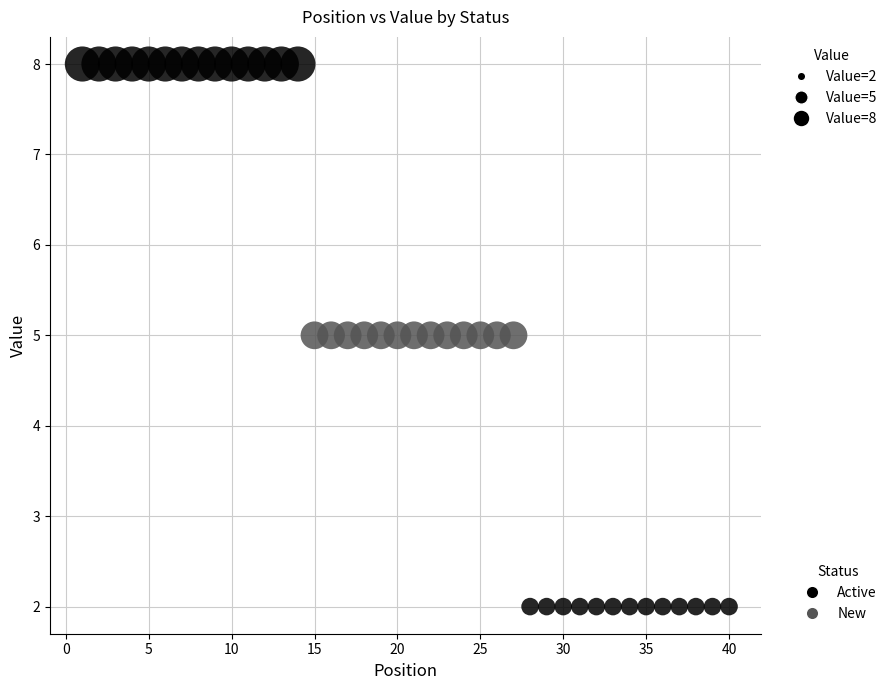

Which series contains the lowest Y value?

Active